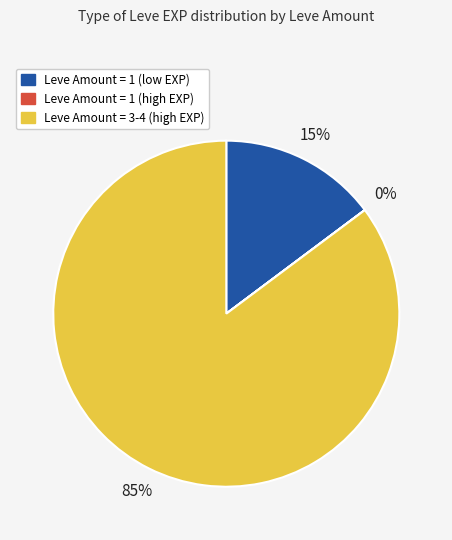

To the nearest percent, what is the average slice percentage?

33%